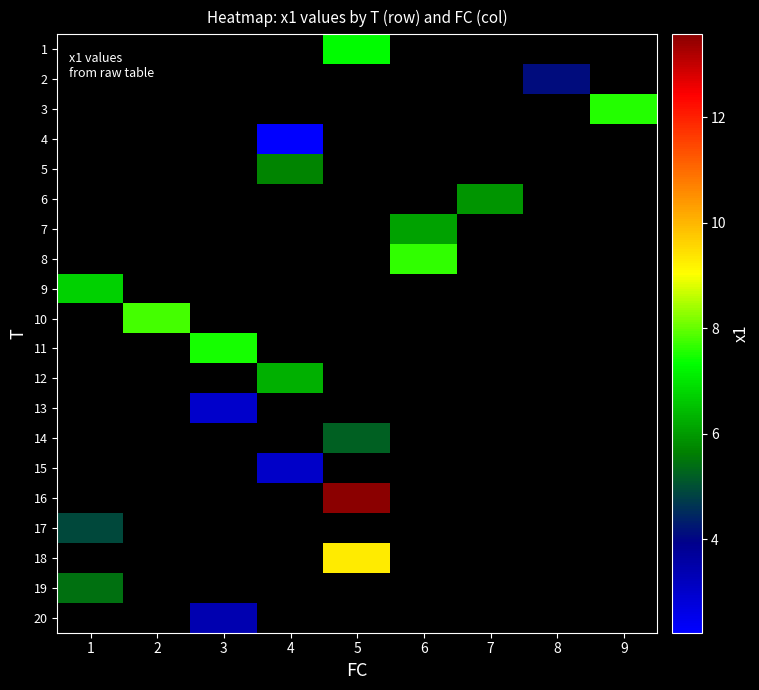

Which has a higher value, 4 or 1?

1